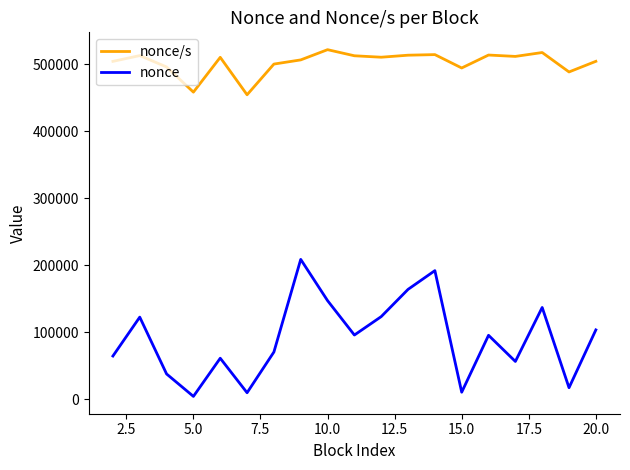

Does the chart display data point markers on the line(s)?

No